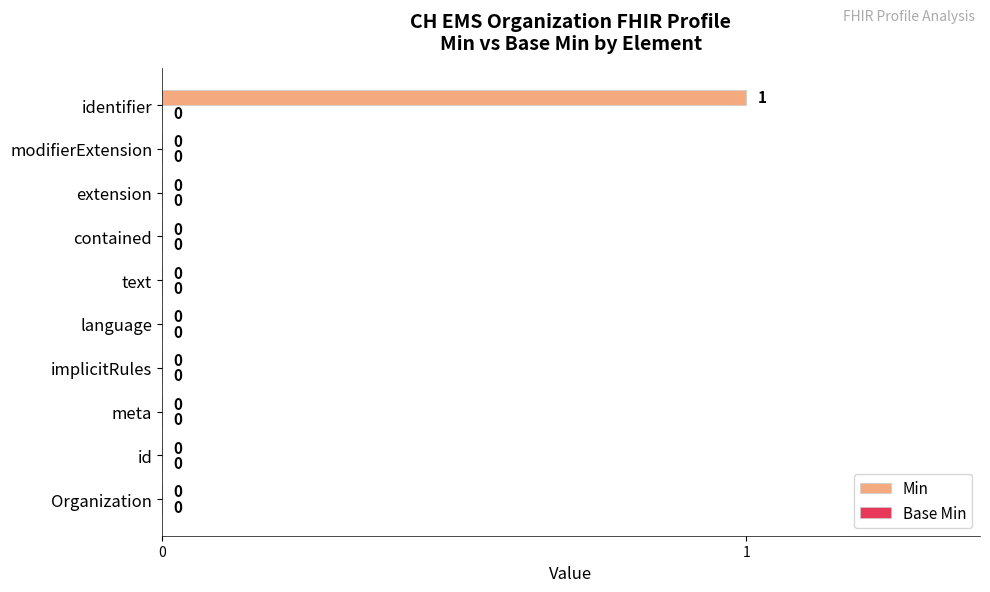

Reading bottom to top, what are all the values shown in this chart?

Organization=0	id=0	meta=0	implicitRules=0	language=0	text=0	contained=0	extension=0	modifierExtension=0	identifier=1